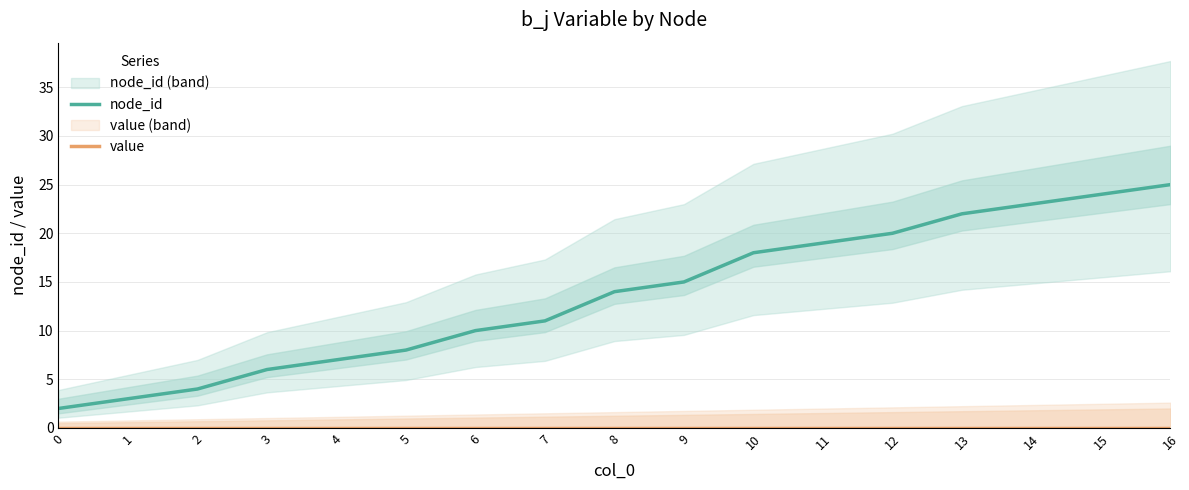

True or false: value and node_id cross at least once.

False